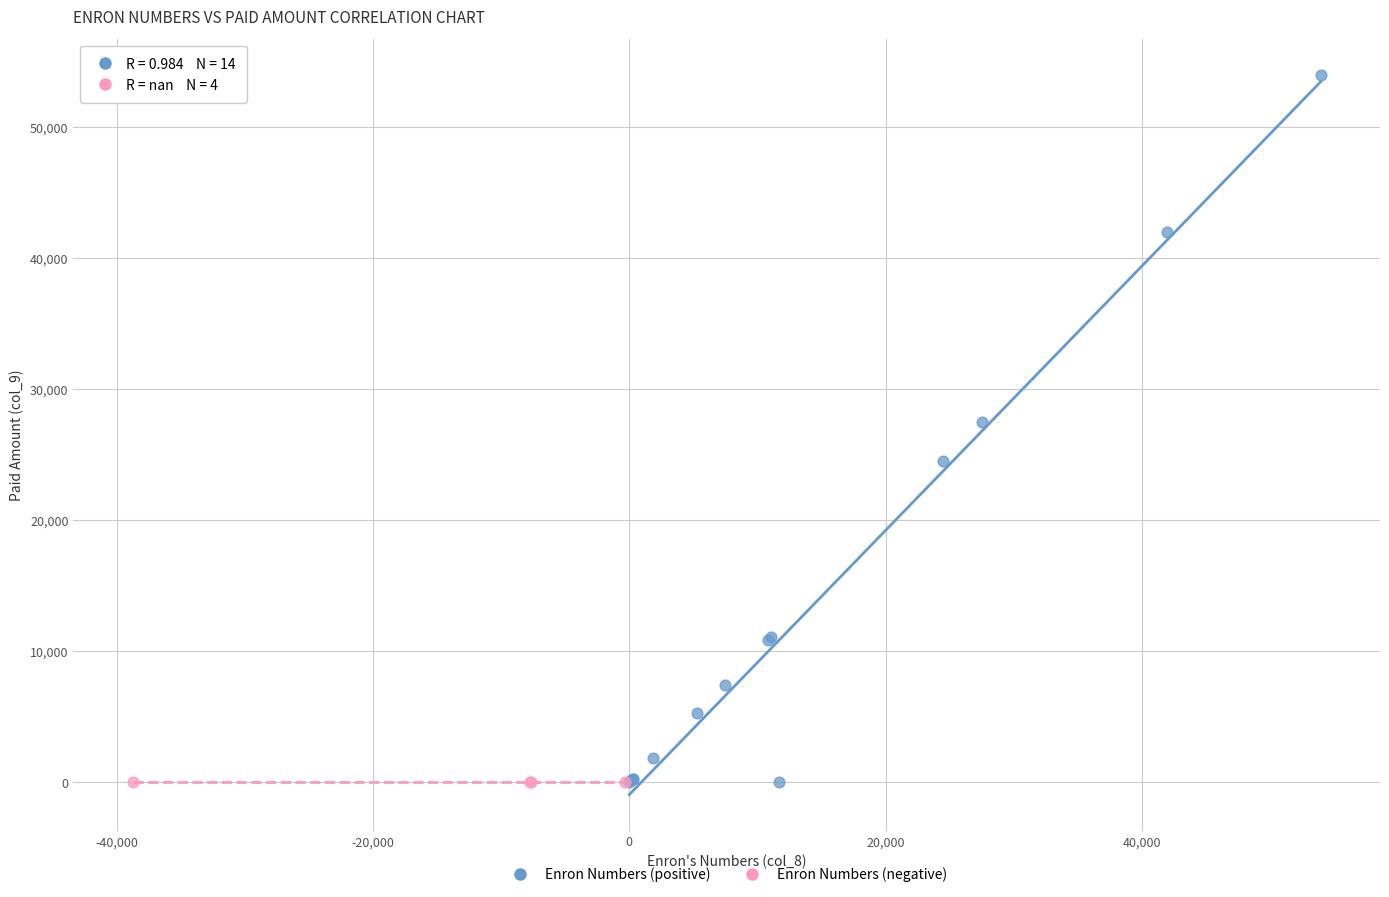

Which series contains the highest Y value?

Enron Numbers (positive)